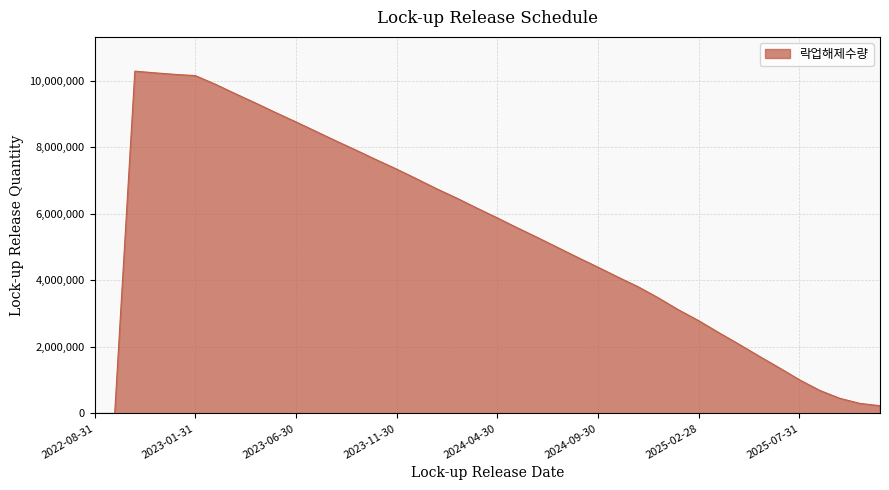

What is the difference between the maximum and minimum values?

10283228